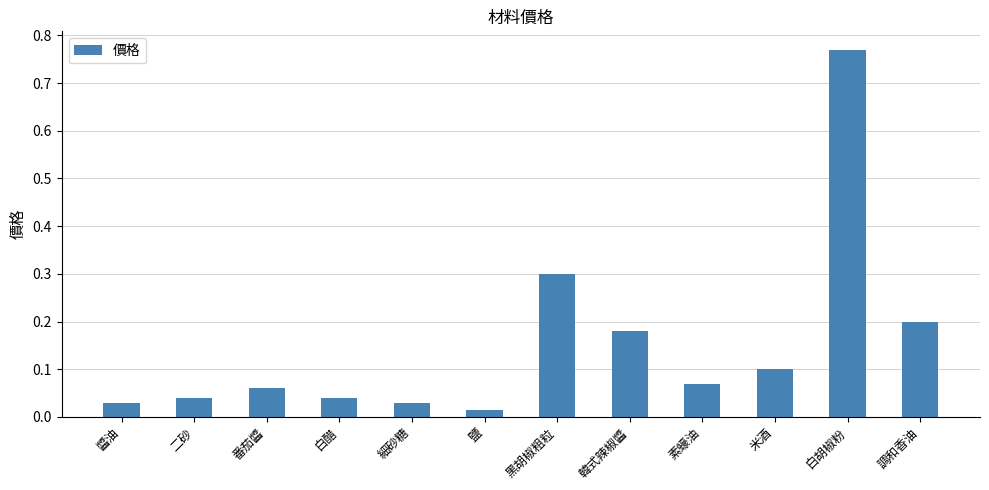

What is the label of the 8th bar from the left?

韓式辣椒醬